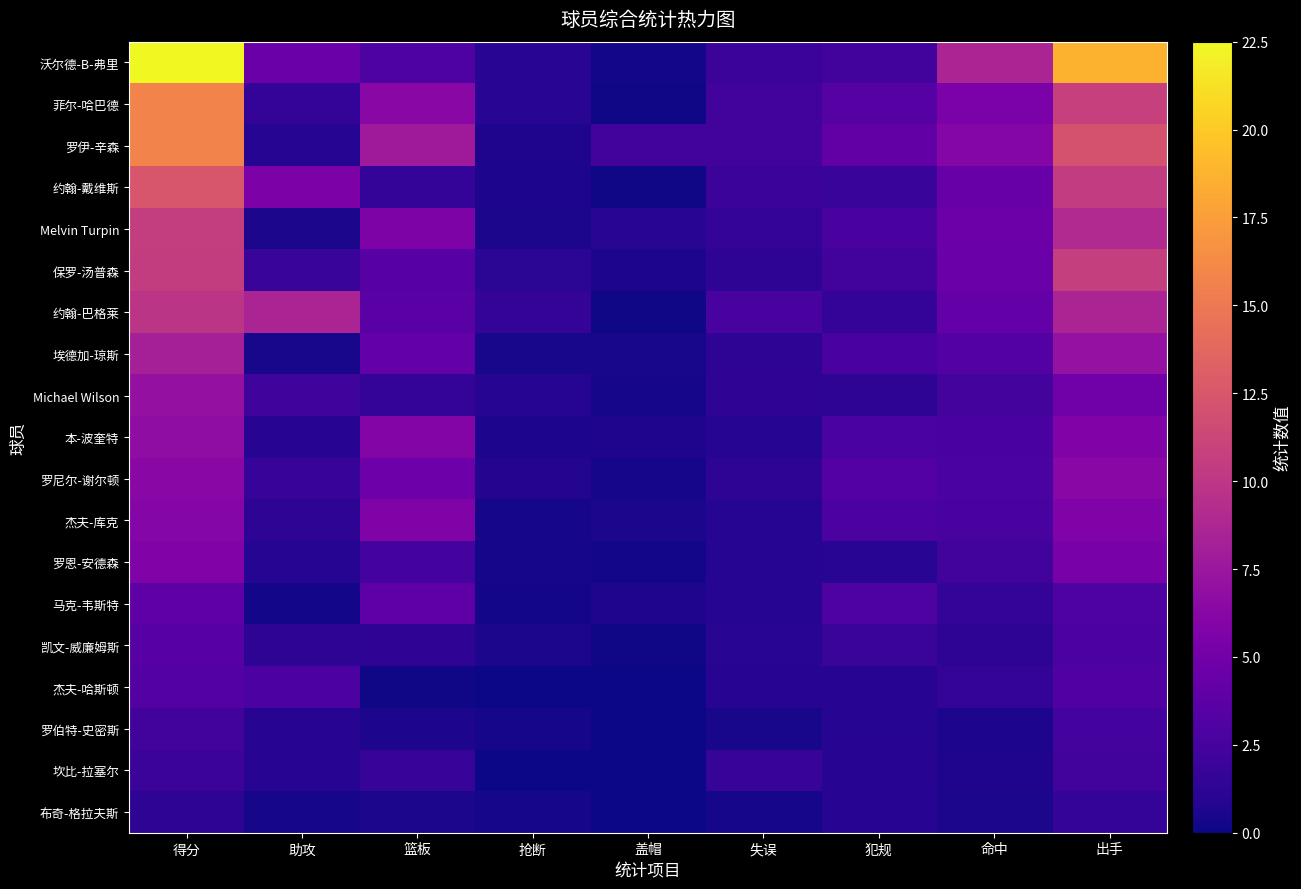

Reading right to left, what are all the values shown in this chart?

沃尔德-B-弗里: 出手=18.7	命中=8.6	犯规=2.3	失误=2.0	盖帽=0.2	抢断=1.1	篮板=3.0	助攻=4.5	得分=22.5
菲尔-哈巴德: 出手=10.8	命中=5.5	犯规=3.4	失误=2.3	盖帽=0.1	抢断=1.1	篮板=6.3	助攻=1.5	得分=15.8
罗伊-辛森: 出手=12.2	命中=6.1	犯规=4.1	失误=2.3	盖帽=2.3	抢断=0.7	篮板=7.8	助攻=0.9	得分=15.8
约翰-戴维斯: 出手=10.4	命中=4.4	犯规=1.8	失误=2.0	盖帽=0.1	抢断=0.6	篮板=1.6	助攻=5.6	得分=12.4
Melvin Turpin: 出手=9.0	命中=4.6	犯规=2.7	失误=1.5	盖帽=1.1	抢断=0.5	篮板=5.7	助攻=0.5	得分=10.6
保罗-汤普森: 出手=10.7	命中=4.5	犯规=2.3	失误=1.3	盖帽=0.6	抢断=1.2	篮板=3.5	助攻=1.8	得分=10.5
约翰-巴格莱: 出手=8.6	命中=4.2	犯规=1.6	失误=2.6	盖帽=0.1	抢断=1.6	篮板=3.6	助攻=8.6	得分=9.9
埃德加-琼斯: 出手=7.1	命中=3.3	犯规=2.7	失误=1.3	盖帽=0.4	抢断=0.4	篮板=4.2	助攻=0.4	得分=8.2
Michael Wilson: 出手=4.9	命中=2.5	犯规=1.3	失误=1.4	盖帽=0.3	抢断=0.9	篮板=1.6	助攻=2.2	得分=7.0
本-波奎特: 出手=5.8	命中=2.7	犯规=2.8	失误=0.9	盖帽=0.7	抢断=0.6	篮板=6.0	助攻=1.0	得分=6.7
罗尼尔-谢尔顿: 出手=6.4	命中=2.8	犯规=3.3	失误=1.3	盖帽=0.3	抢断=0.8	篮板=4.7	助攻=1.7	得分=6.4
杰夫-库克: 出手=5.8	命中=2.6	犯规=2.9	失误=0.9	盖帽=0.5	抢断=0.3	篮板=5.8	助攻=1.3	得分=6.1
罗恩-安德森: 出手=5.4	命中=2.3	犯规=1.1	失误=0.9	盖帽=0.2	抢断=0.3	篮板=2.4	助攻=0.9	得分=5.8
马克-韦斯特: 出手=3.0	命中=1.6	犯规=3.0	失误=0.9	盖帽=0.7	抢断=0.2	篮板=3.8	助攻=0.2	得分=3.9
凯文-威廉姆斯: 出手=2.9	命中=1.3	犯规=1.9	失误=1.1	盖帽=0.1	抢断=0.5	篮板=1.4	助攻=1.3	得分=3.5
杰夫-哈斯顿: 出手=3.1	命中=1.5	犯规=1.0	失误=1.0	盖帽=0.0	抢断=0.0	篮板=0.1	助攻=2.9	得分=3.3
罗伯特-史密斯: 出手=2.4	命中=0.6	犯规=0.9	失误=0.4	盖帽=0.0	抢断=0.3	篮板=0.6	助攻=1.0	得分=2.3
坎比-拉塞尔: 出手=2.3	命中=0.7	犯规=1.0	失误=1.7	盖帽=0.0	抢断=0.0	篮板=1.7	助攻=1.0	得分=2.0
布奇-格拉夫斯: 出手=1.5	命中=0.5	犯规=1.0	失误=0.3	盖帽=0.0	抢断=0.3	篮板=0.5	助攻=0.3	得分=1.3